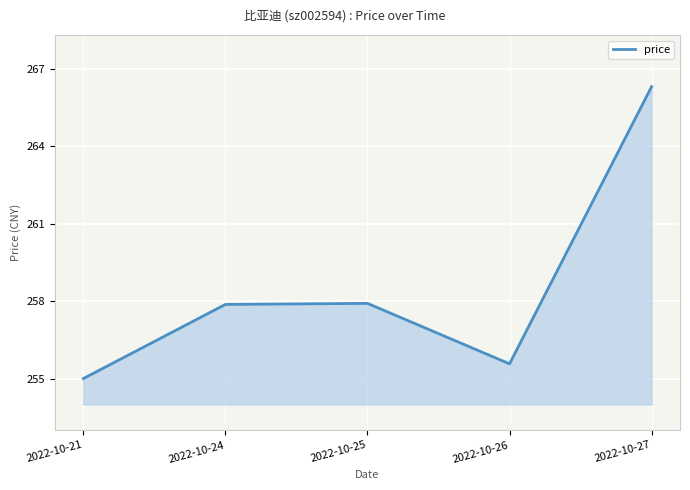

What is the minimum value shown in the chart?

255.0